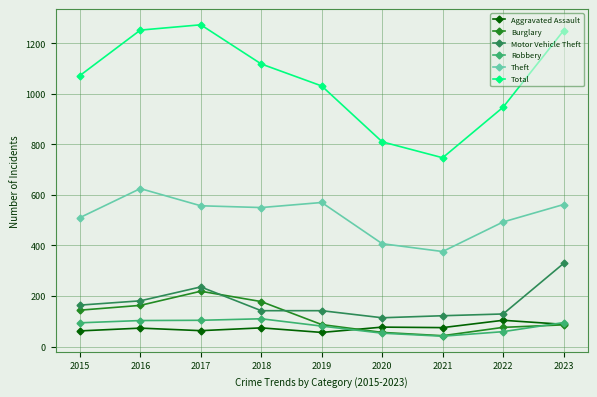

The Burglary series shows 222 at 2015. True or false?

False